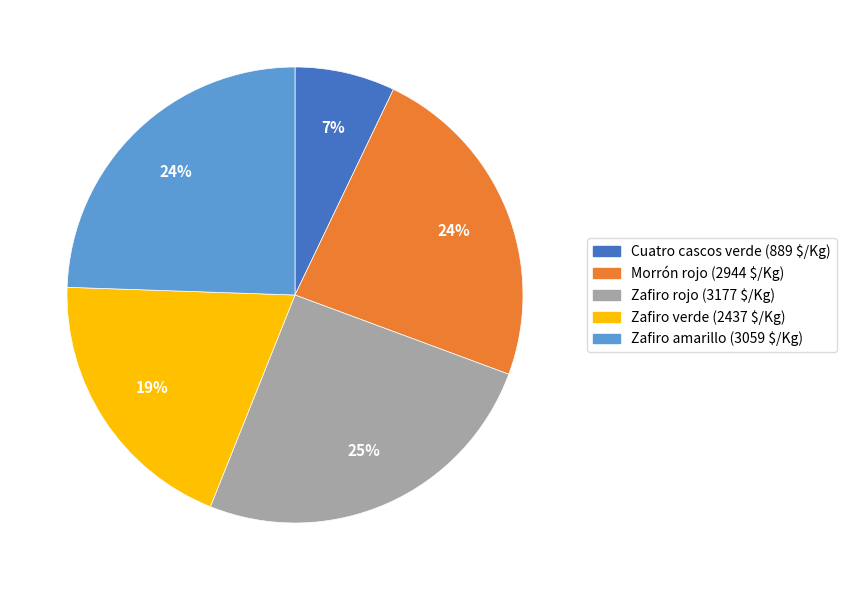

What percentage is the Zafiro amarillo slice, to the nearest percent?

24%